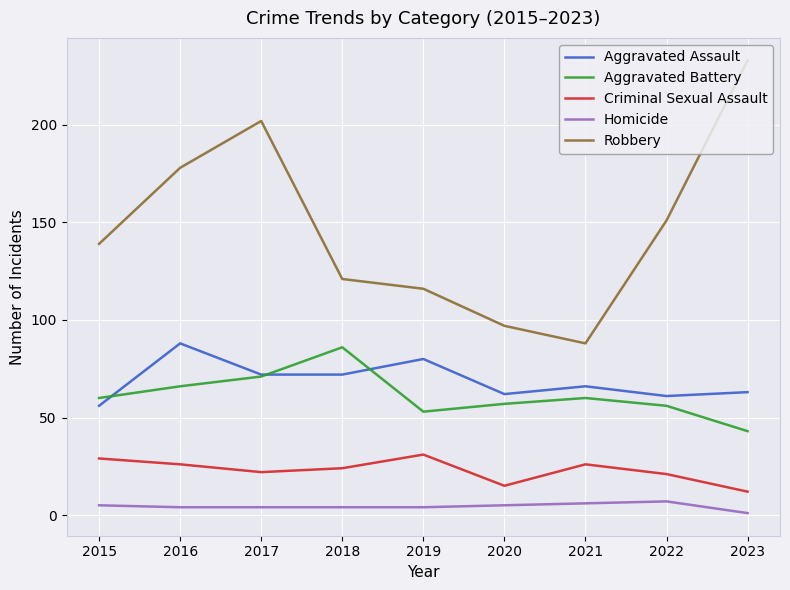

Which series has the largest range (max minus min)?

Robbery